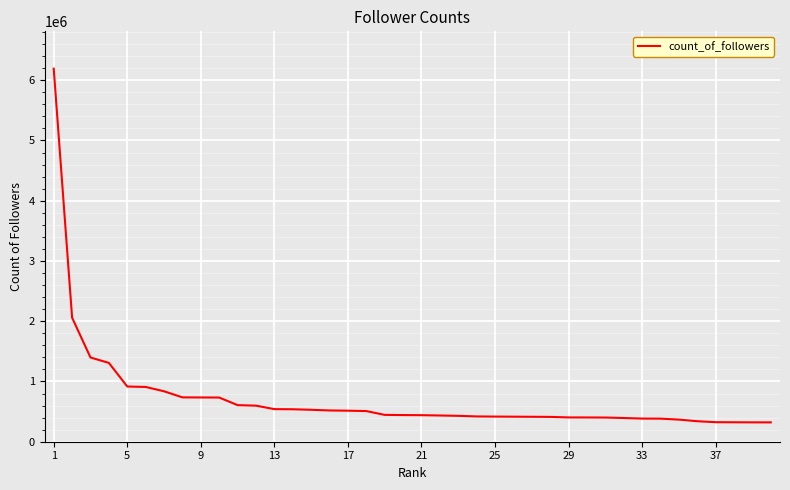

What is the smallest value displayed?

321108